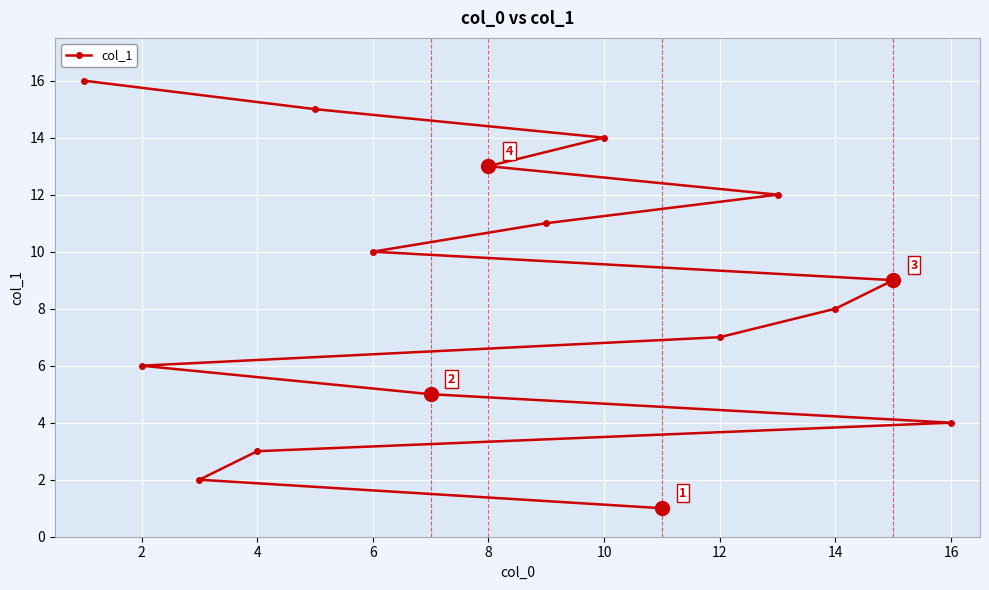

The value at 2 is 8. True or false?

False